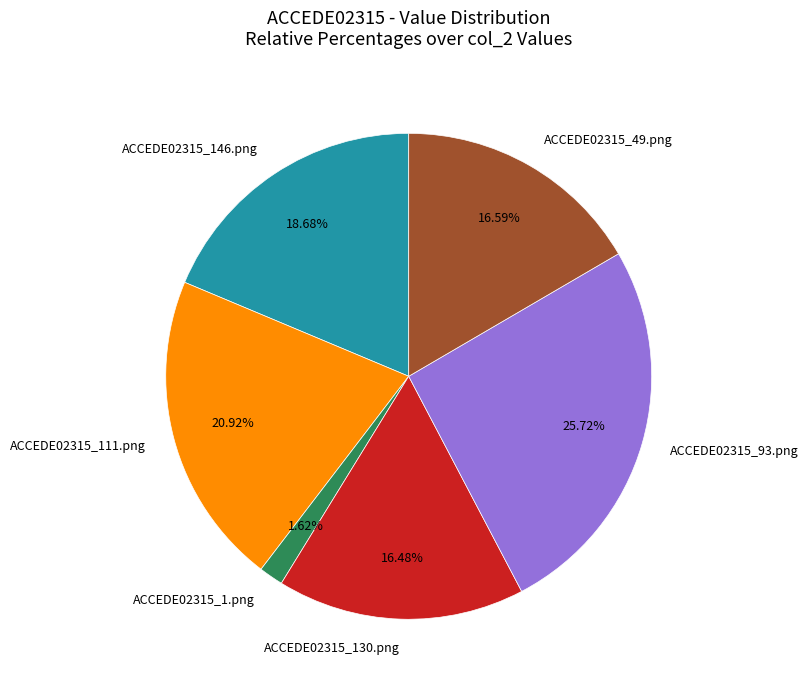

Is the sum of ACCEDE02315_49.png and ACCEDE02315_93.png greater than half?

No